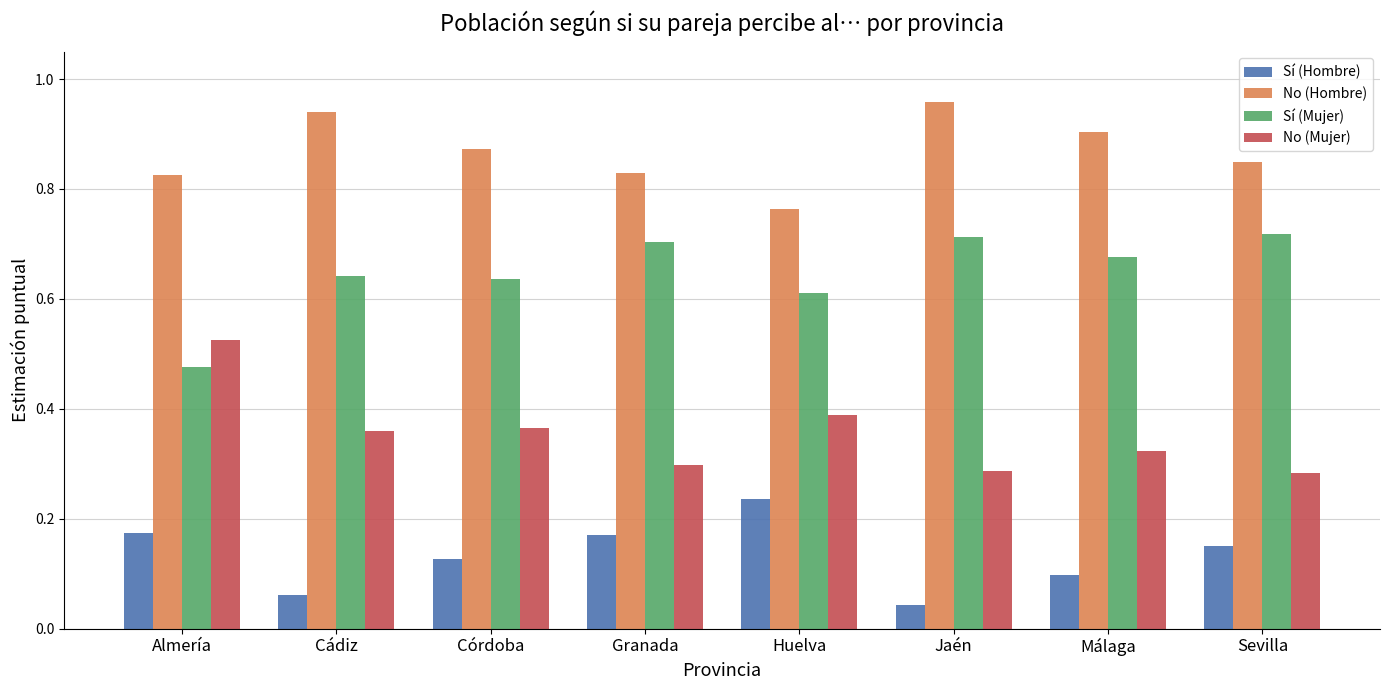

At how many categories does at least one series exceed 0?

8